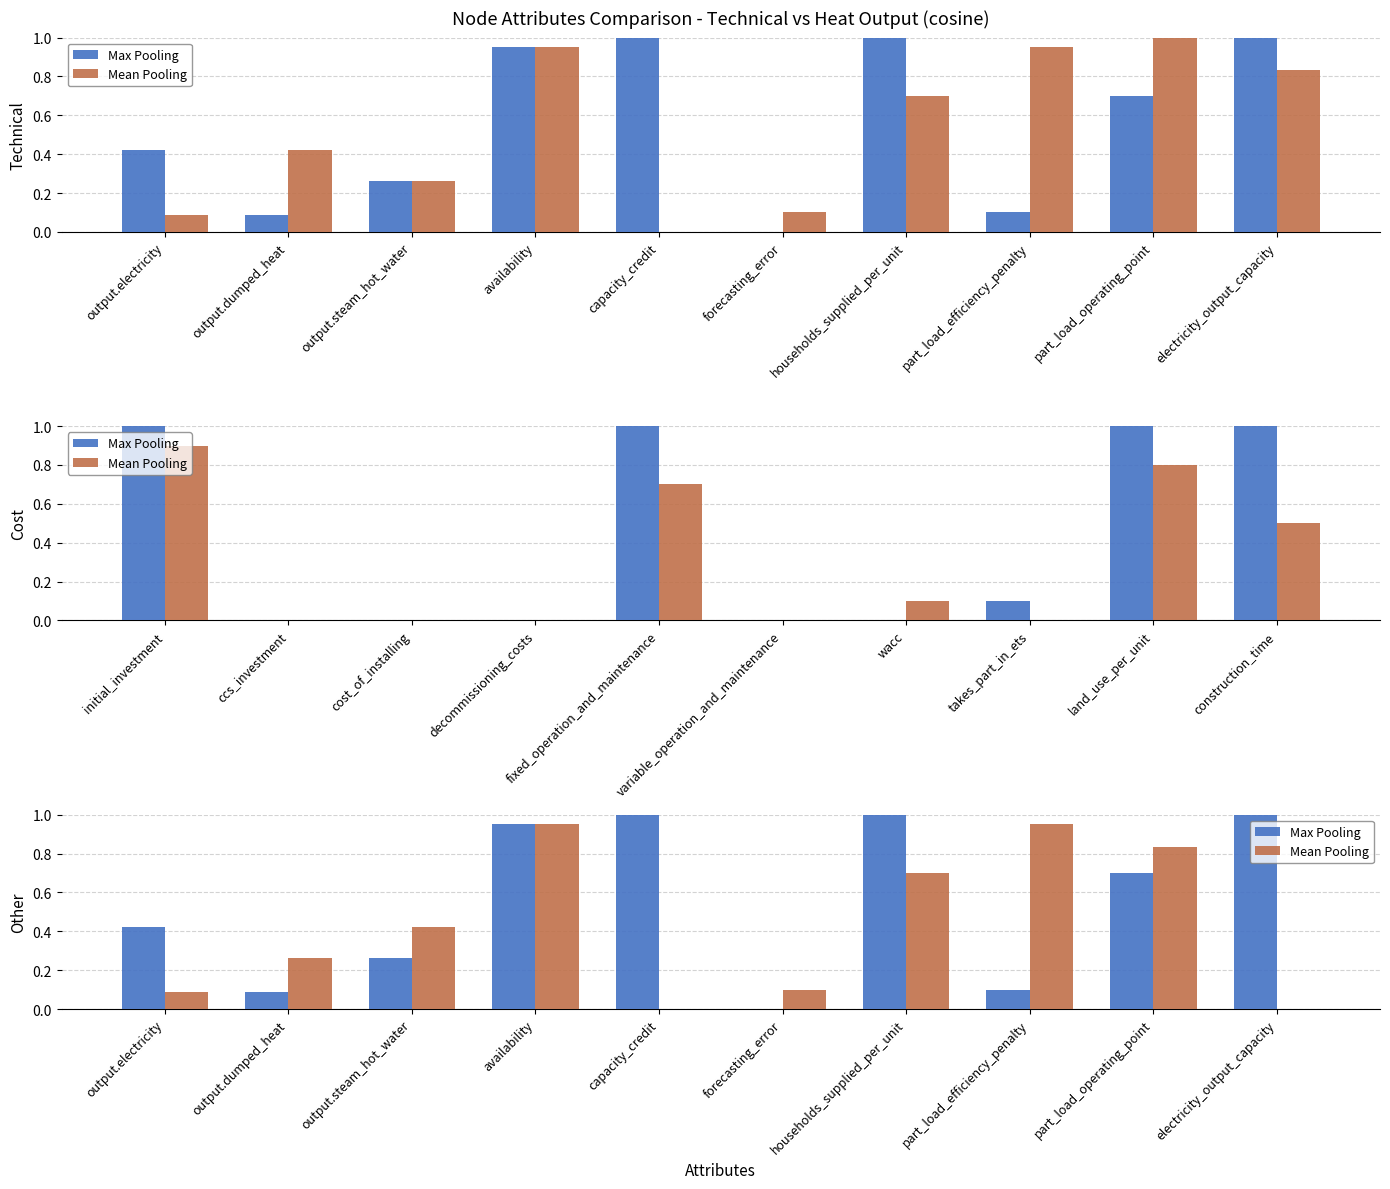

What is the label of the 8th bar from the left?

part_load_efficiency_penalty